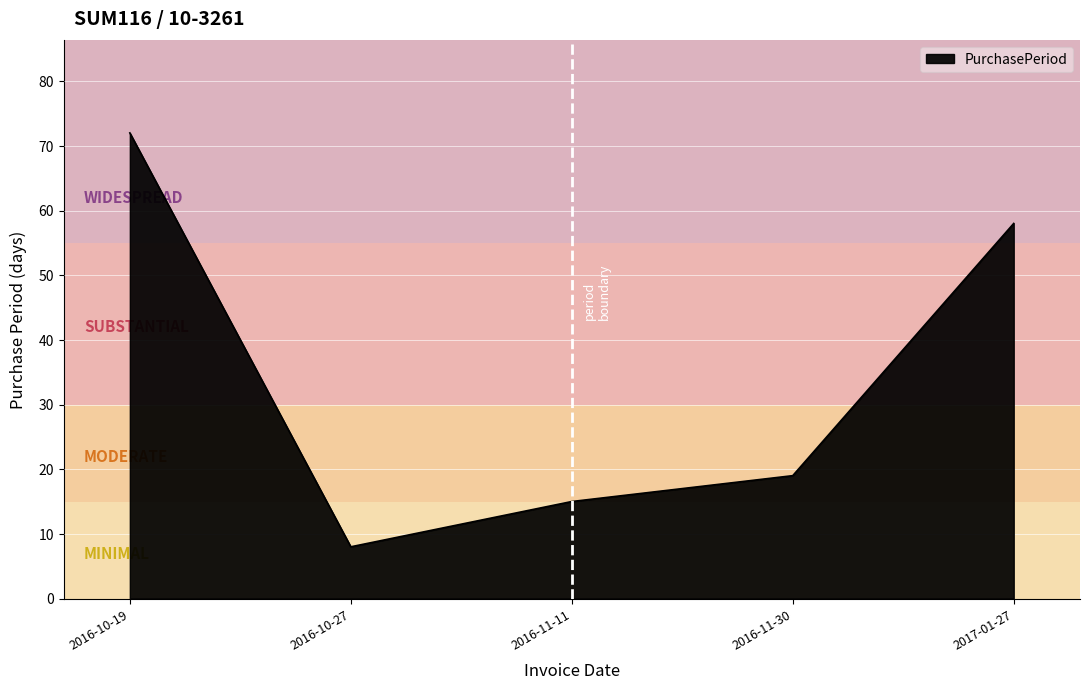

True or false: the data shows 13 at 2016-10-27.

False